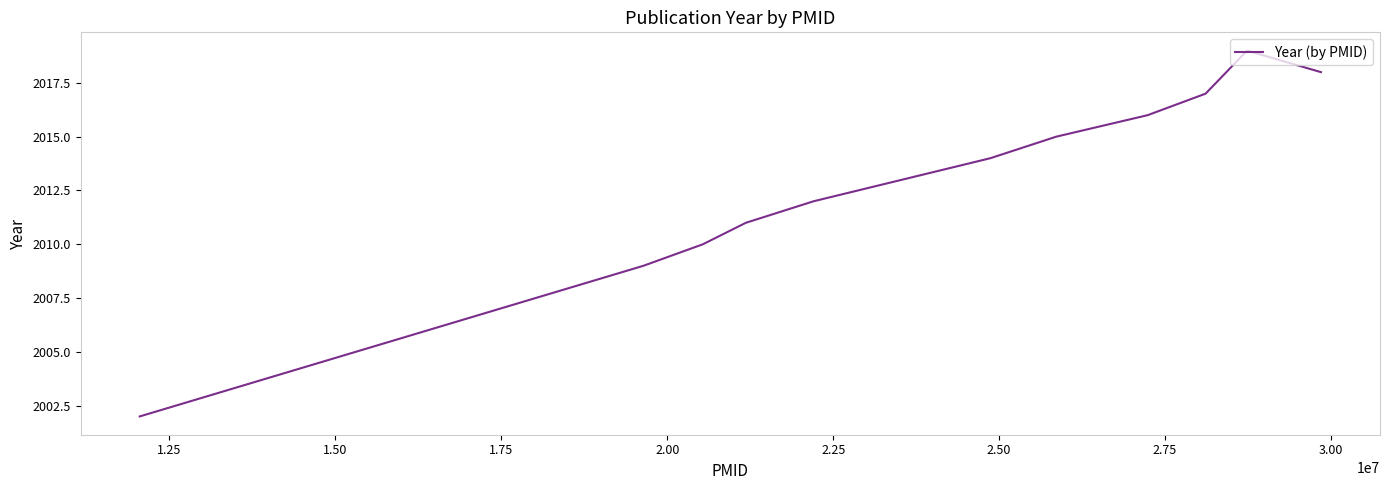

Is this an area chart (filled region under the line)?

No